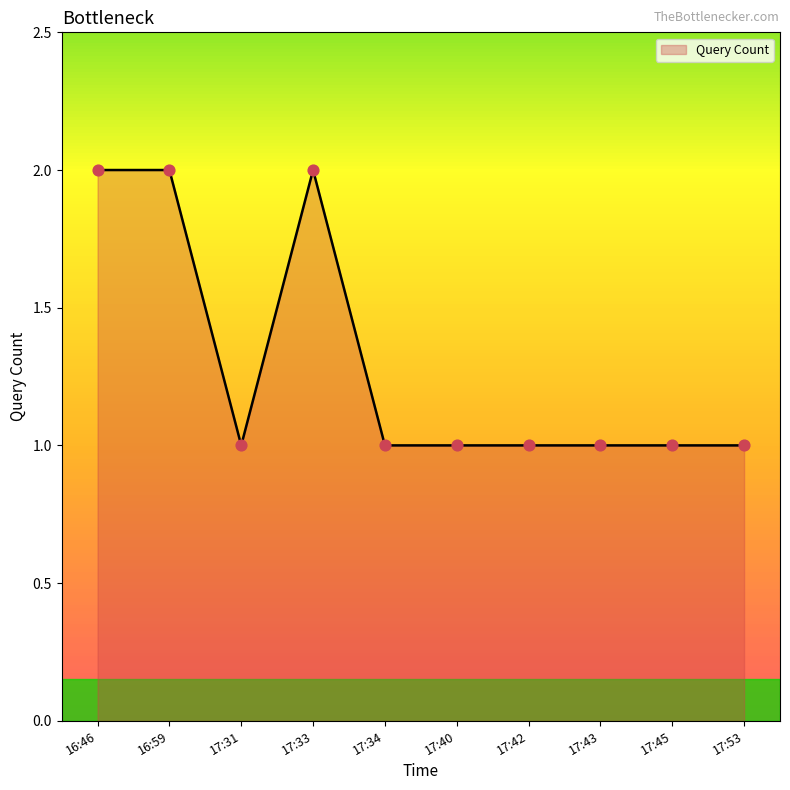

Approximately how many times larger is the value at 16:46 compared to 17:33?

1.0